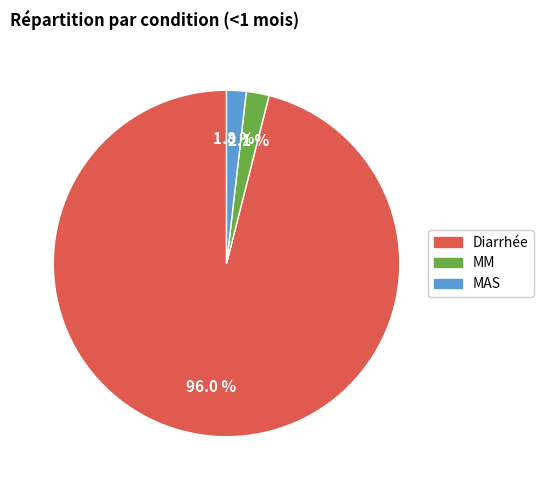

To the nearest percent, what is the average slice percentage?

33%